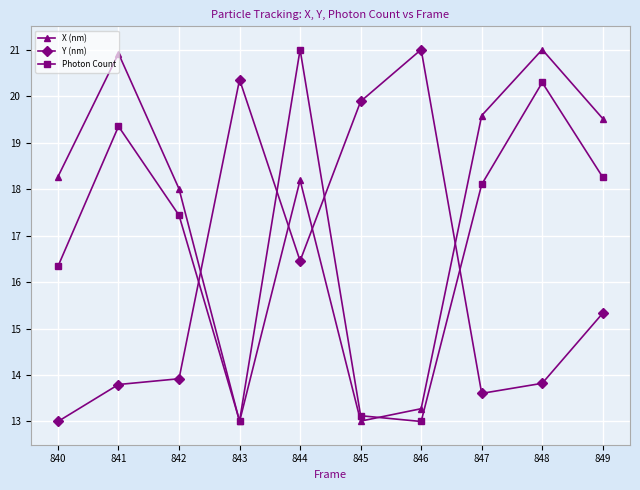

What is the difference between the Y (nm) values at 846 and 845?

1.1